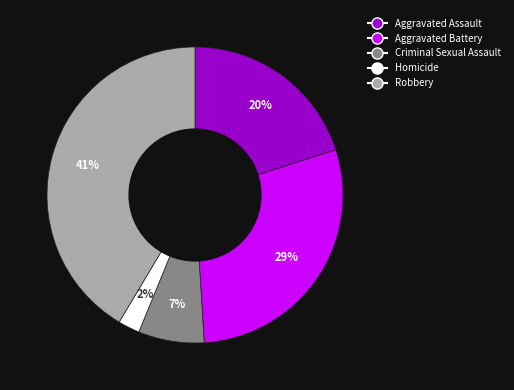

Which slice is the largest?

Robbery